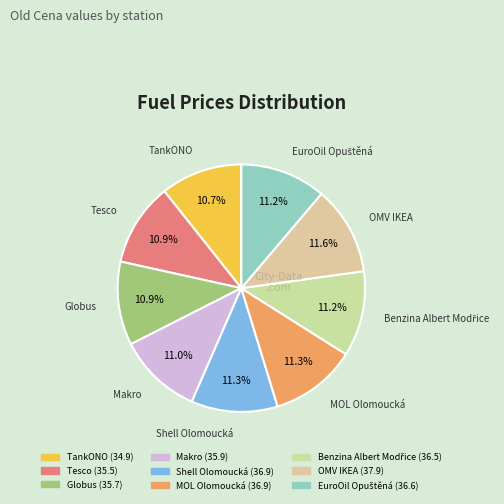

Does Shell Olomoucká account for over 50% of the chart?

No